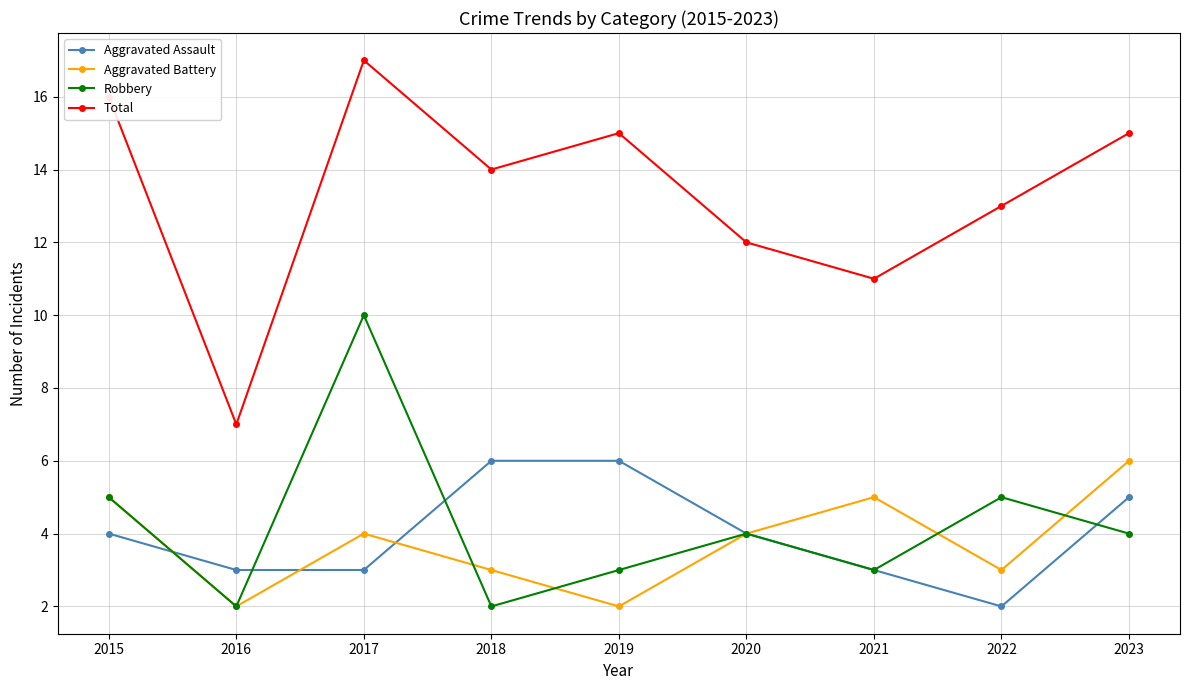

What is the average value of the Robbery series?

4